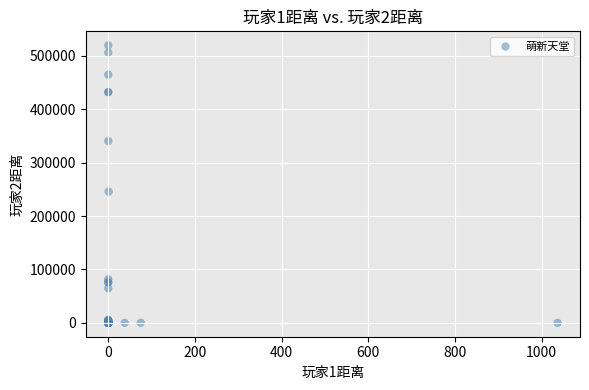

What Y value in the scatter plot is closest to 259907?

245621